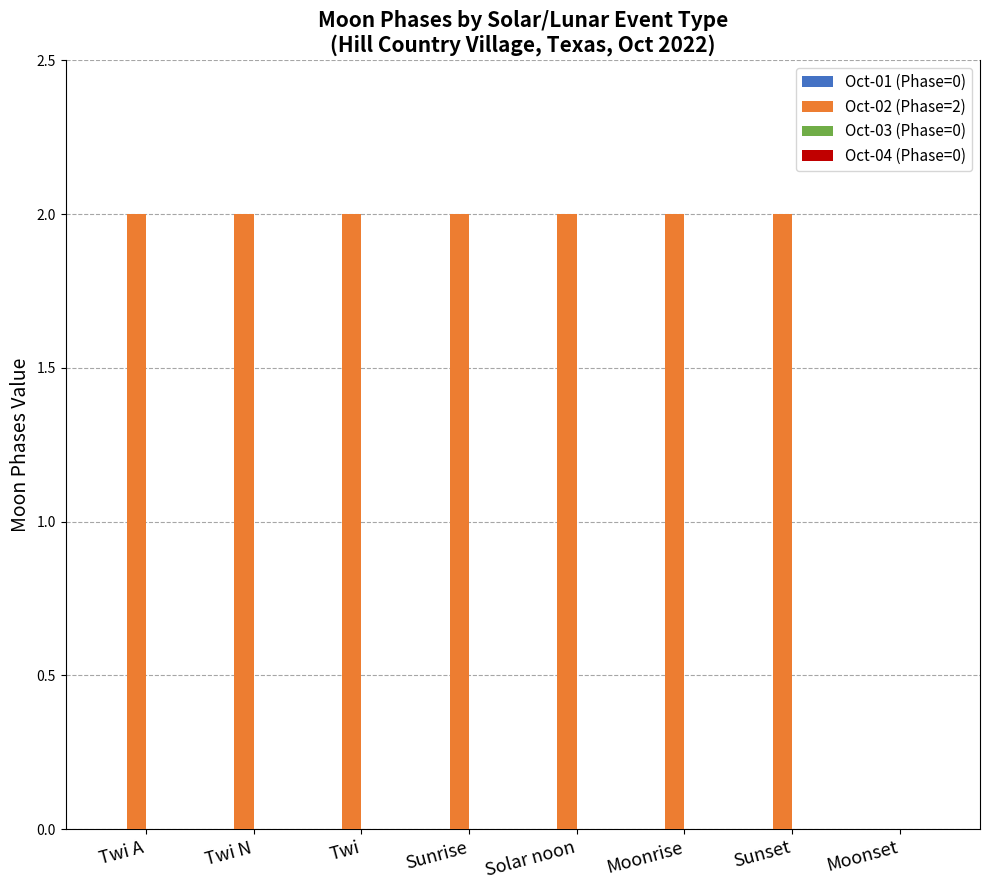

Approximately how many times larger is the value at Twi A compared to Sunrise?

1.0